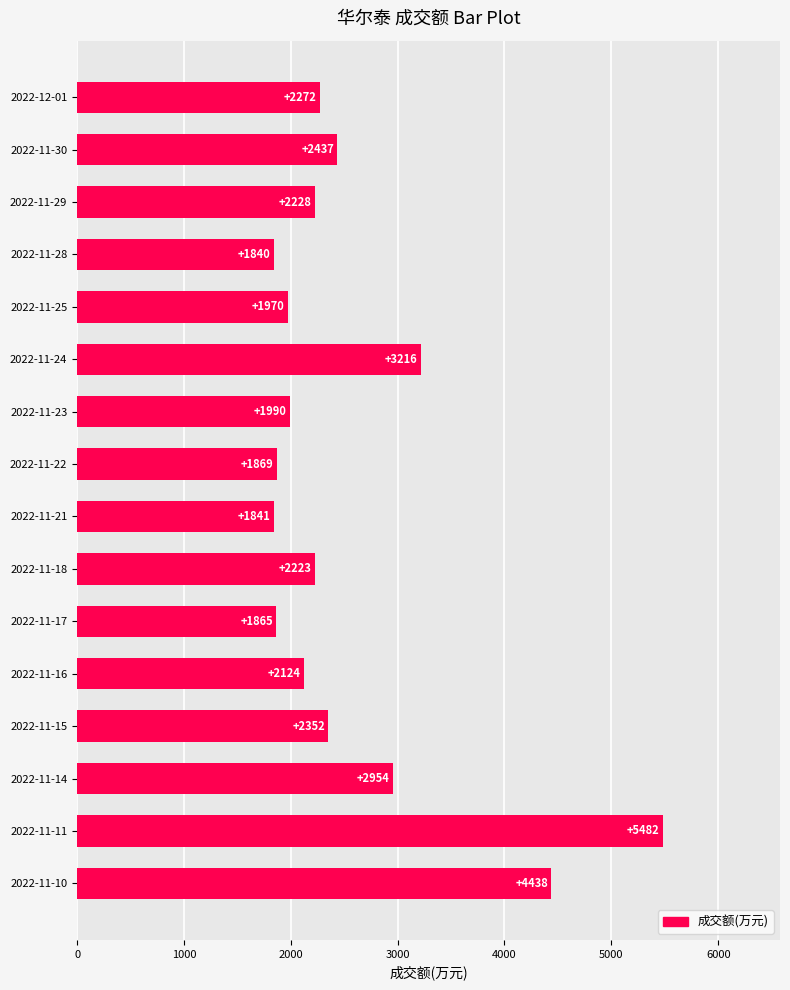

What is the average value?

2569